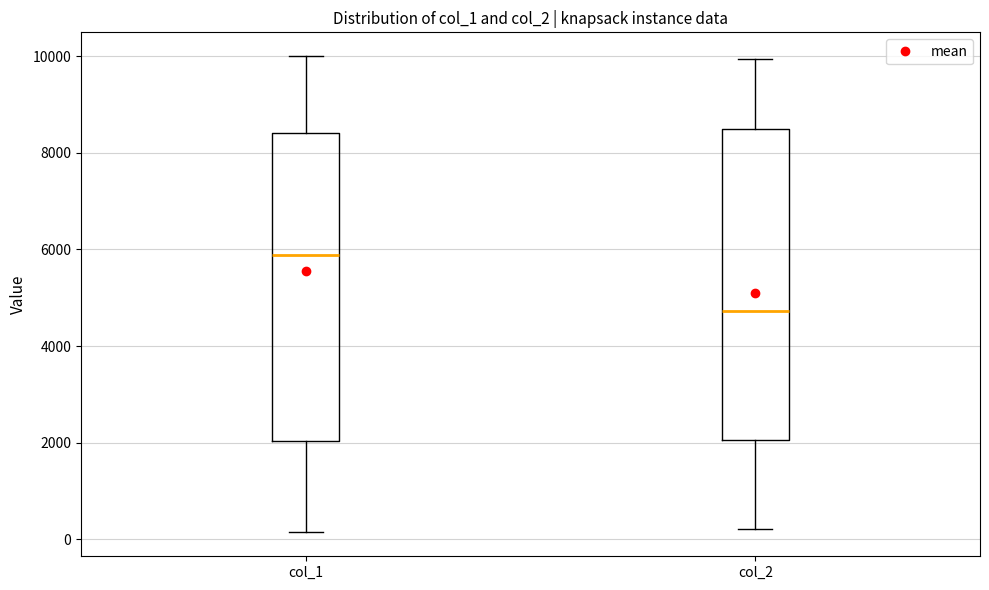

Reading left to right, transcribe this box plot: for each box, give where its median line is, the range the box spans, and where its two whiskers end, as read against the y-axis. The values are not printed on the chart, so give them approximately, as read against the axis.

col_1: median 5800, box 2000 to 8400, whiskers 200 to 10000
col_2: median 4800, box 2000 to 8400, whiskers 200 to 10000